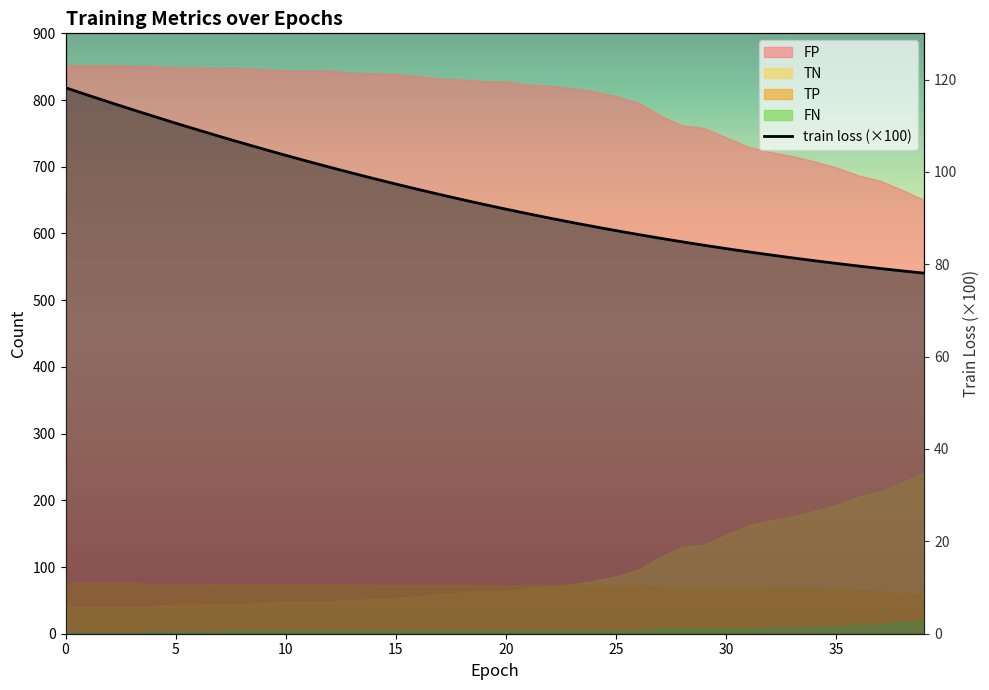

The chart shows a value of 35.6 at 12. True or false?

False